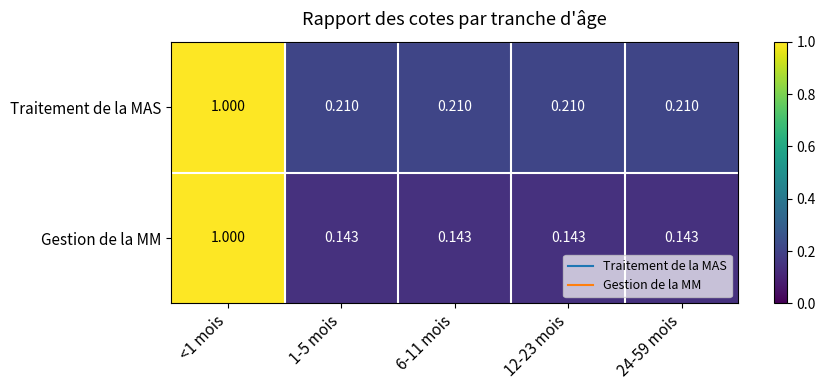

Between <1 mois and 1-5 mois, which series saw the biggest shift?

Gestion de la MM